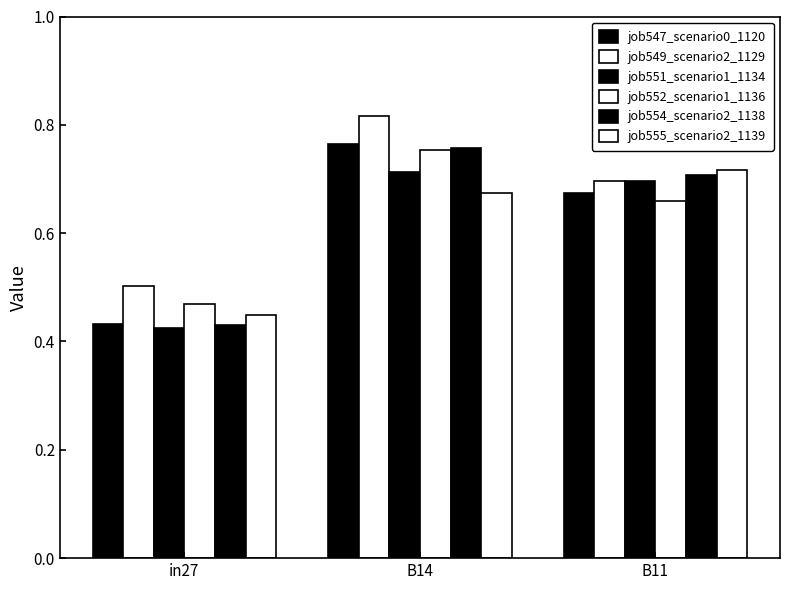

How many data points does each series have?

3